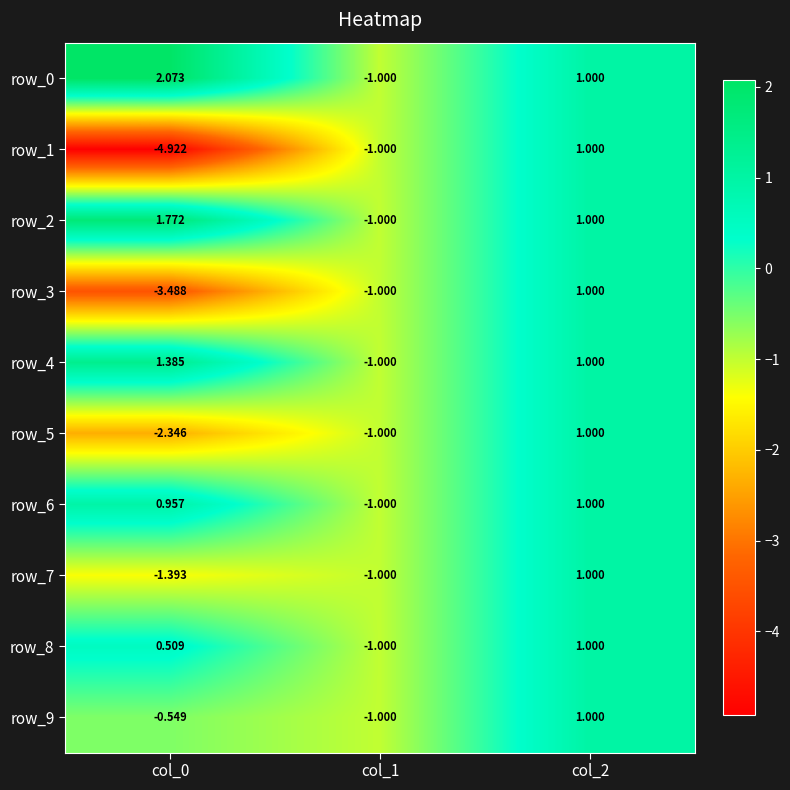

Which series has the largest range (max minus min)?

row_1